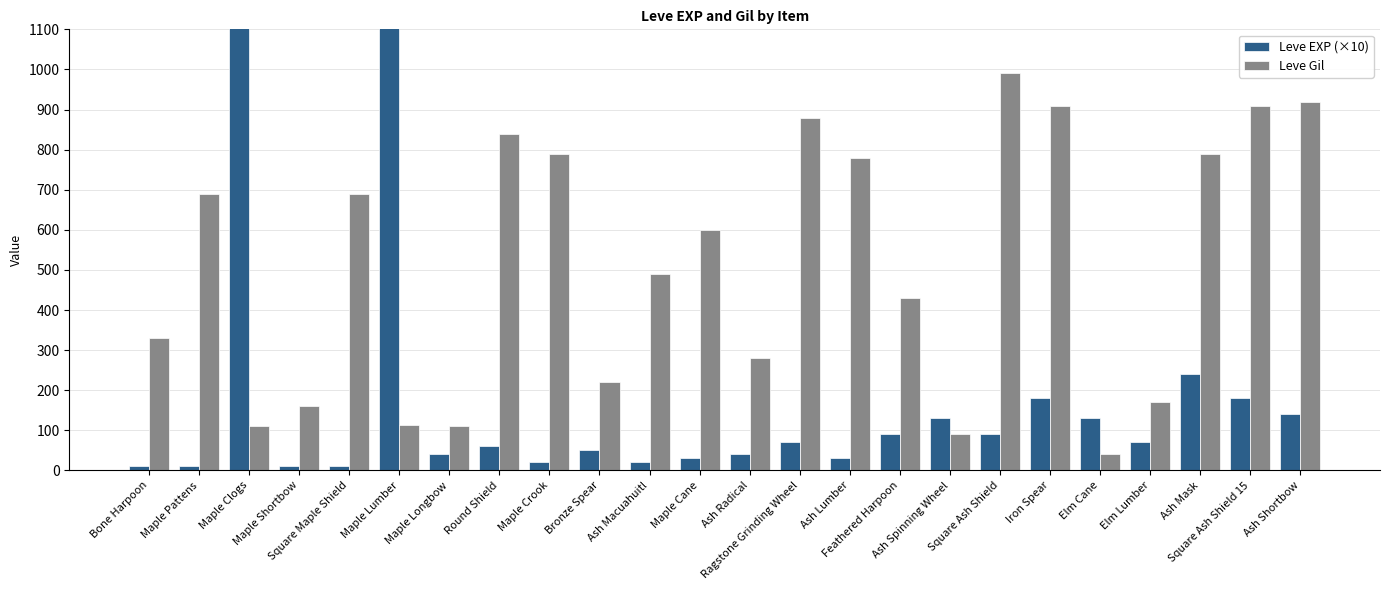

How many groups of bars are there?

24